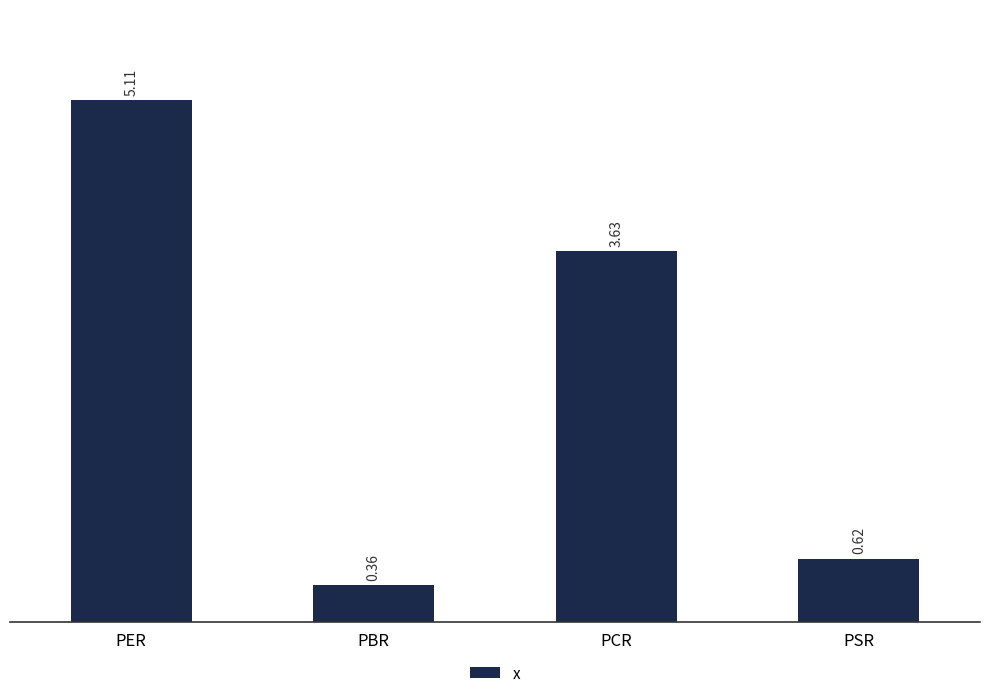

How many categories are shown in the chart?

4